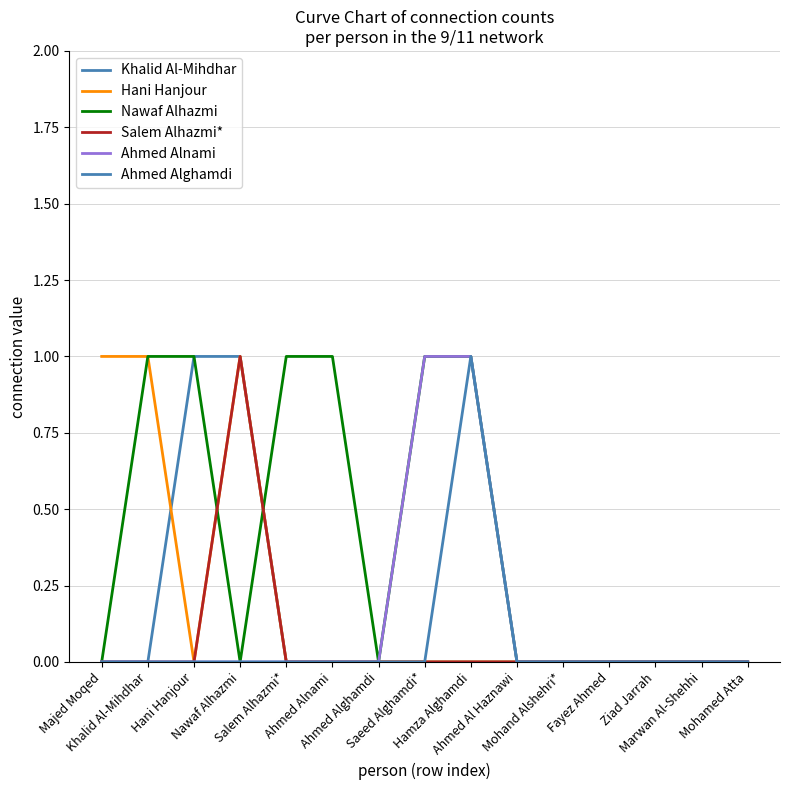

List the series in order of their peak value, lowest first.

Khalid Al-Mihdhar, Hani Hanjour, Nawaf Alhazmi, Salem Alhazmi*, Ahmed Alnami, Ahmed Alghamdi